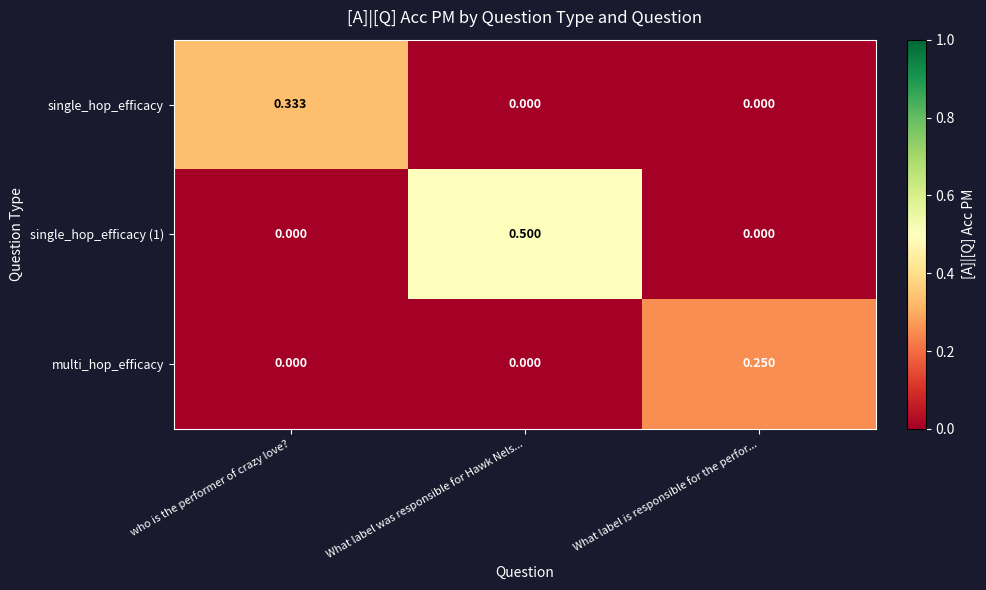

Which label corresponds to the largest value in the chart?

What label was responsible for Hawk Nels...